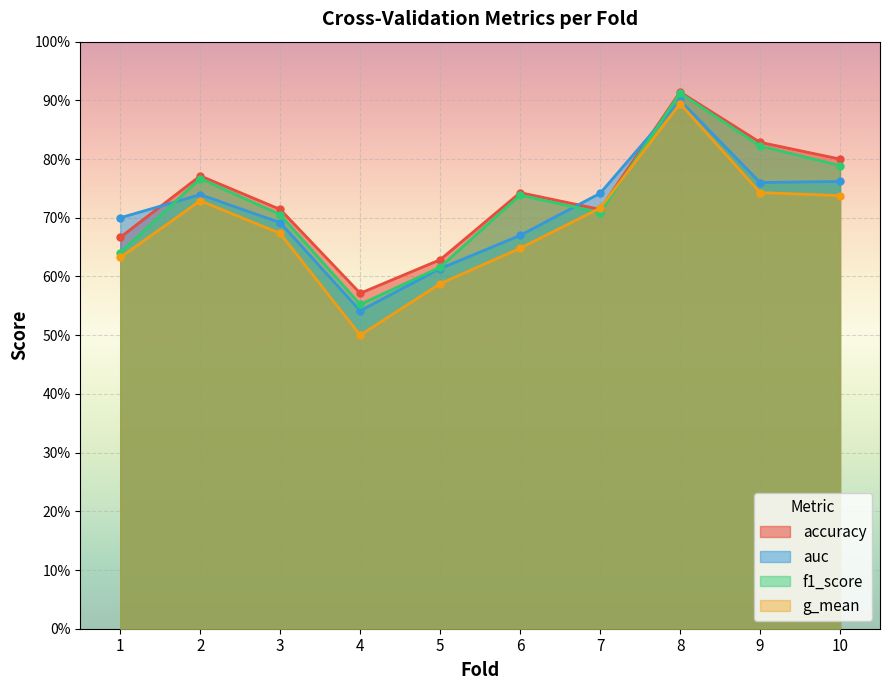

What is the approximate value of f1_score at 8?

0.9